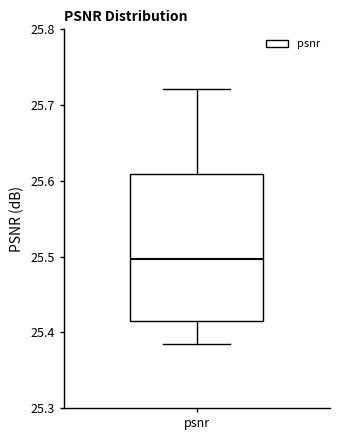

Where is the lower edge of the box for psnr on the y-axis? The values are not printed on the chart, so give them approximately, as read against the axis.

25.41